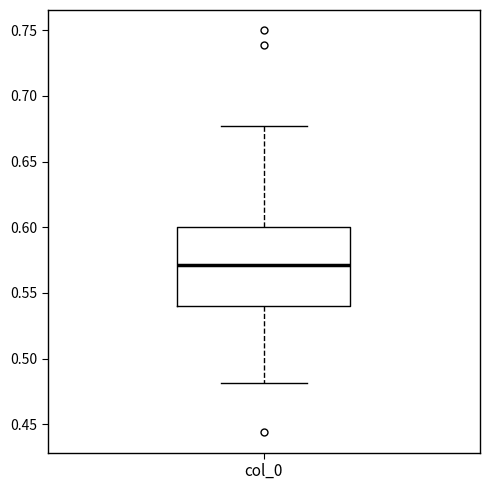

Read this box plot against the y-axis: the position of the median line, the range covered by the box, and the ends of both whiskers. The values are not printed on the chart, so give them approximately, as read against the axis.

median 0.570, box 0.540 to 0.600, whiskers 0.480 to 0.675